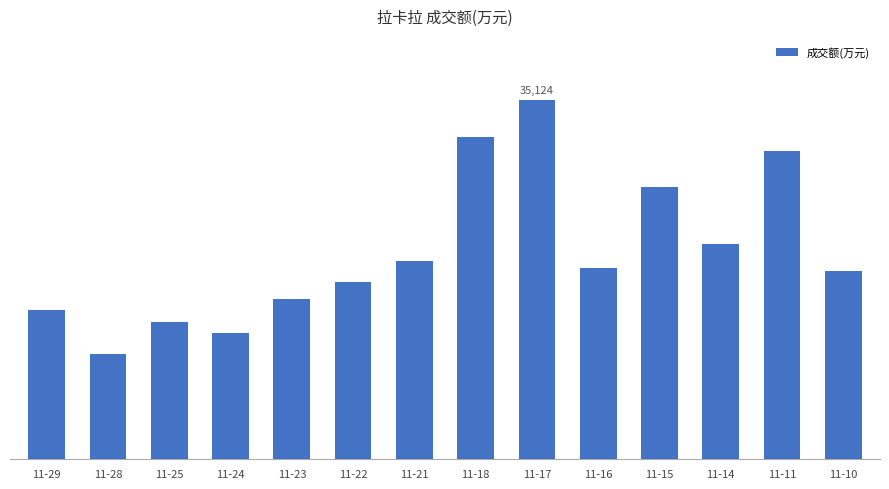

What is the ratio of the value at 11-23 to the value at 11-29?

1.1